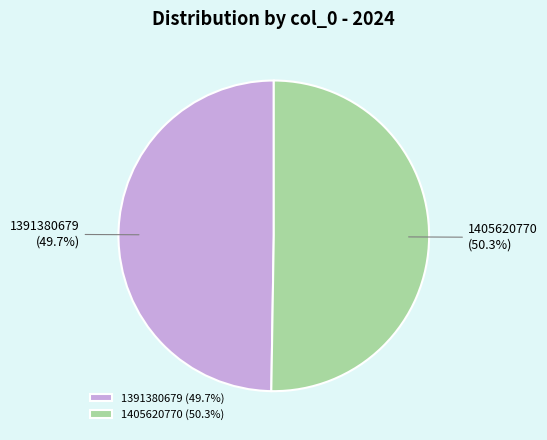

Is it true that 1405620770 is 45% of the pie?

False